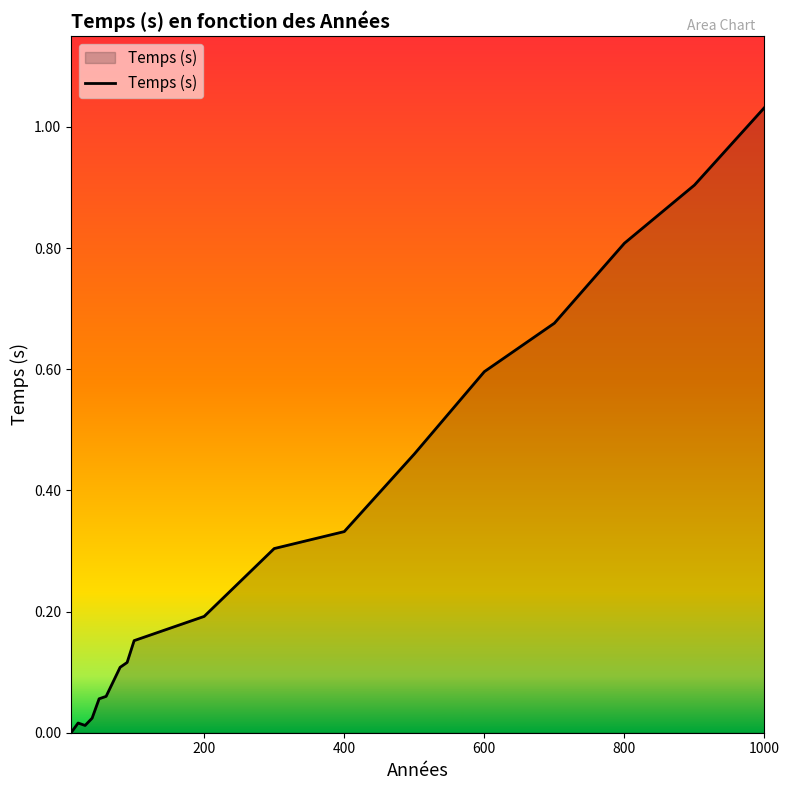

Is this an area chart (filled region under the line)?

Yes